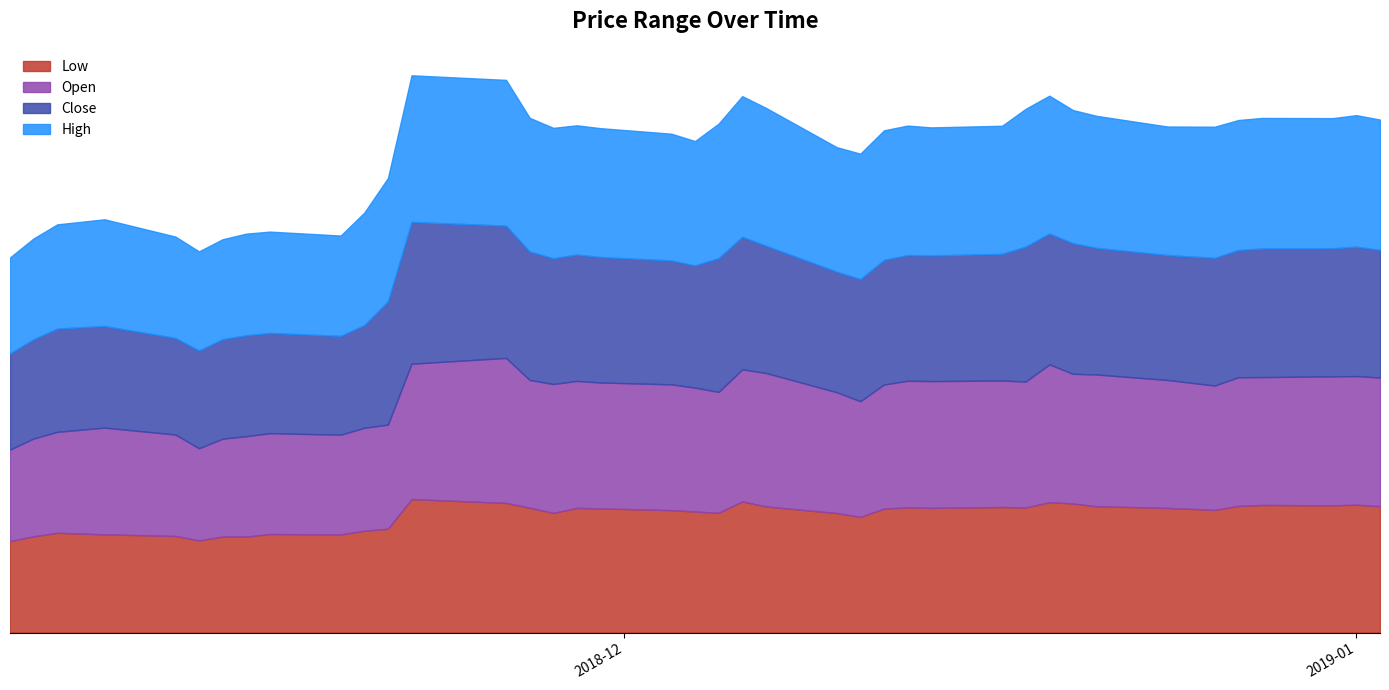

Reading left to right, what are all the values shown in this chart?

Low: 72.0	75.7	78.5	77.2	76.0	72.5	75.5	75.5	77.5	77.2	80.1	81.7	105.0	102.0	98.2	94.1	98.1	97.7	96.3	95.2	94.2	103.2	99.2	94.0	91.0	97.5	98.5	98.1	98.8	98.4	102.5	101.5	99.4	98.0	96.5	99.7	100.3	100.1	100.5	99.4
Open: 72.0	77.0	79.4	84.0	79.8	72.5	77.0	79.0	79.4	78.5	81.0	81.9	106.5	114.1	100.5	101.5	99.9	99.1	99.0	97.5	95.2	104.0	105.0	95.1	91.0	97.7	99.6	99.8	99.5	99.1	108.5	102.0	103.7	100.7	97.8	101.2	100.7	101.5	101.2	101.2
Close: 75.6	78.1	81.3	80.0	76.0	77.0	78.3	79.4	78.8	77.8	80.9	97.0	111.5	104.1	101.0	99.0	99.5	98.8	97.5	96.2	105.3	104.3	100.2	94.8	96.2	98.0	99.0	98.8	99.7	106.2	103.0	102.8	99.7	98.3	100.5	100.1	101.2	100.8	101.8	100.5
High: 75.6	79.3	82.0	84.0	79.8	78.0	78.7	80.0	79.8	79.0	88.5	97.0	115.4	114.7	105.2	102.6	101.7	101.4	99.8	97.8	105.8	110.7	108.5	98.0	98.7	102.0	101.9	100.8	100.8	108.4	108.5	104.8	103.9	101.2	103.2	102.3	102.8	102.4	103.5	102.5